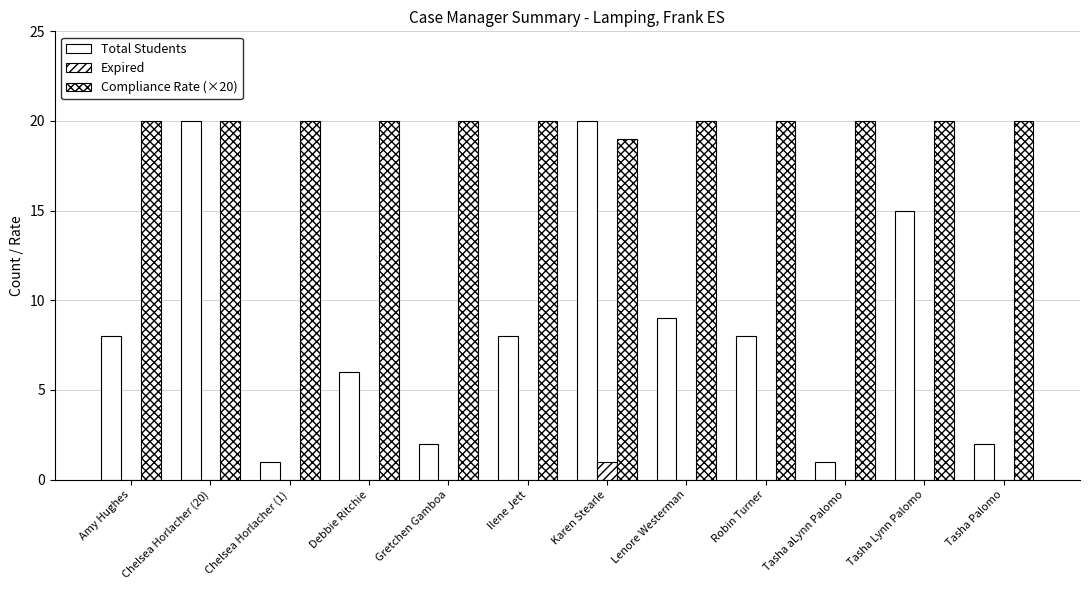

Count the number of categories in the chart.

12